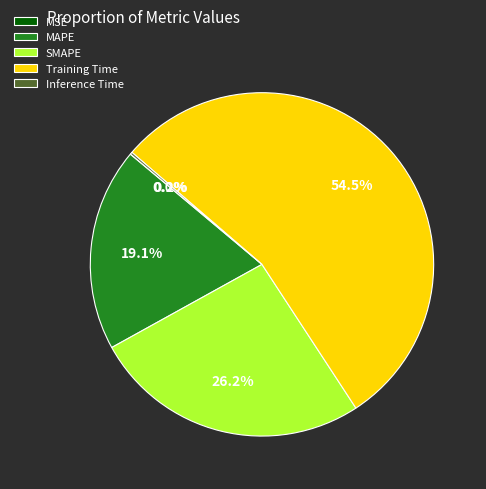

Which slice is the largest?

Training Time